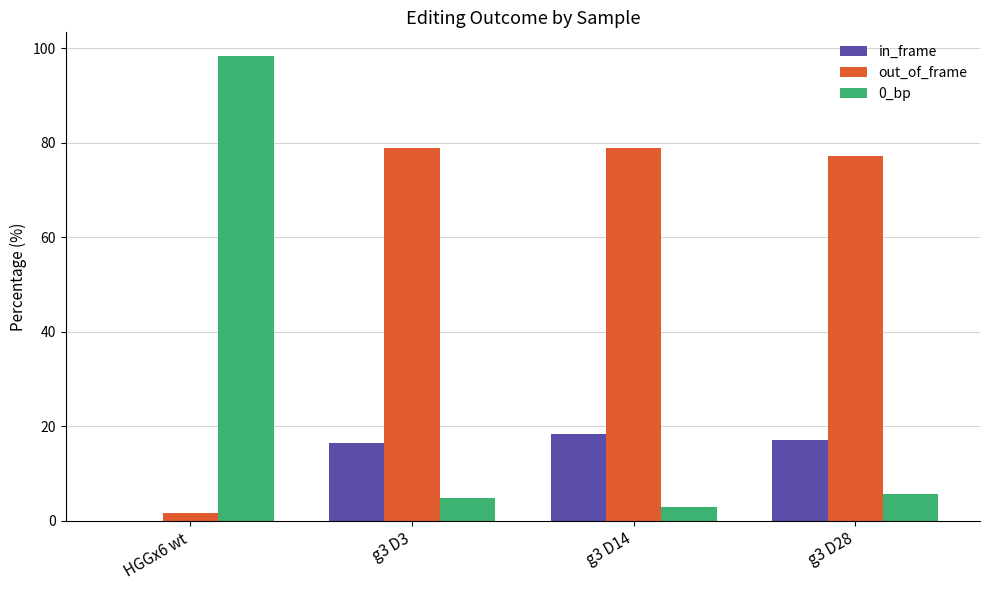

Is the value of out_of_frame at HGGx6 wt greater than the value of in_frame at g3 D3?

No